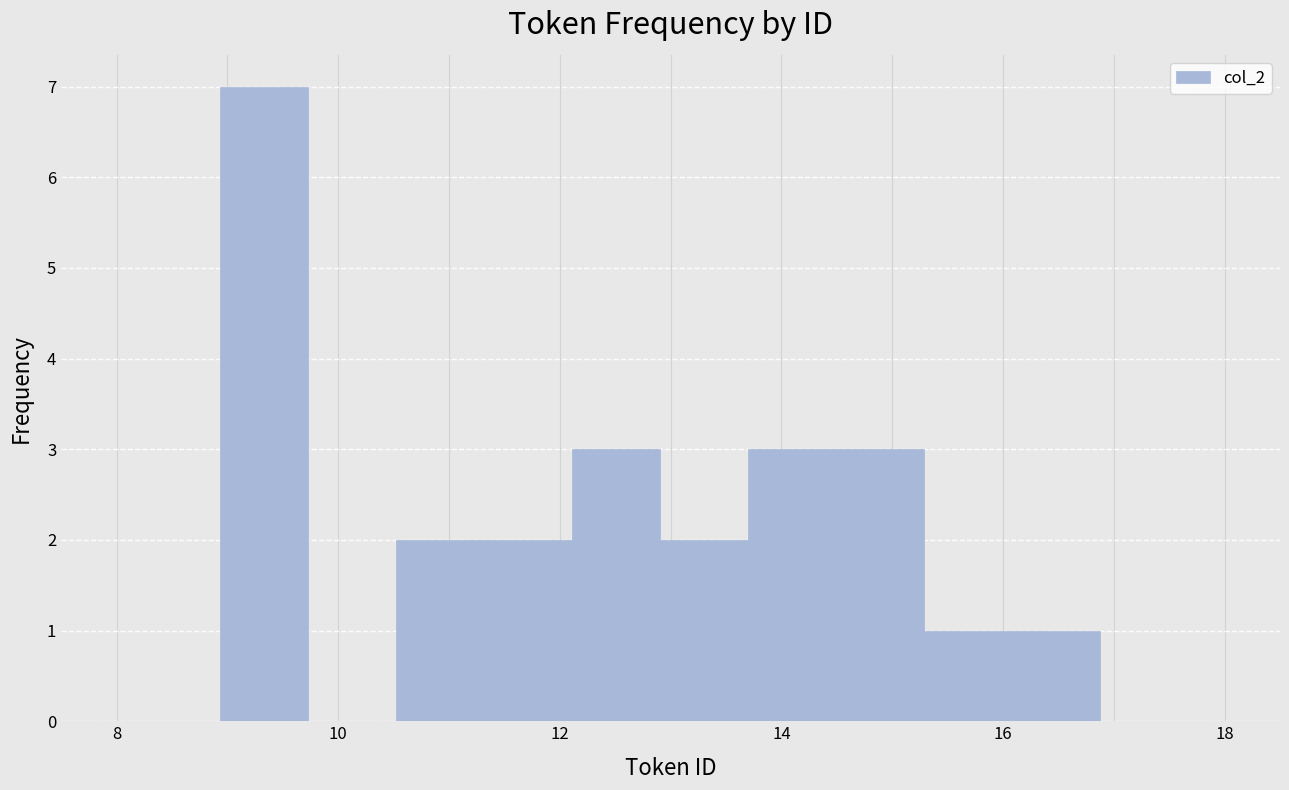

Around what value on the x-axis is the tallest bar? Give the approximate position of its centre, as read against the axis.

9.4